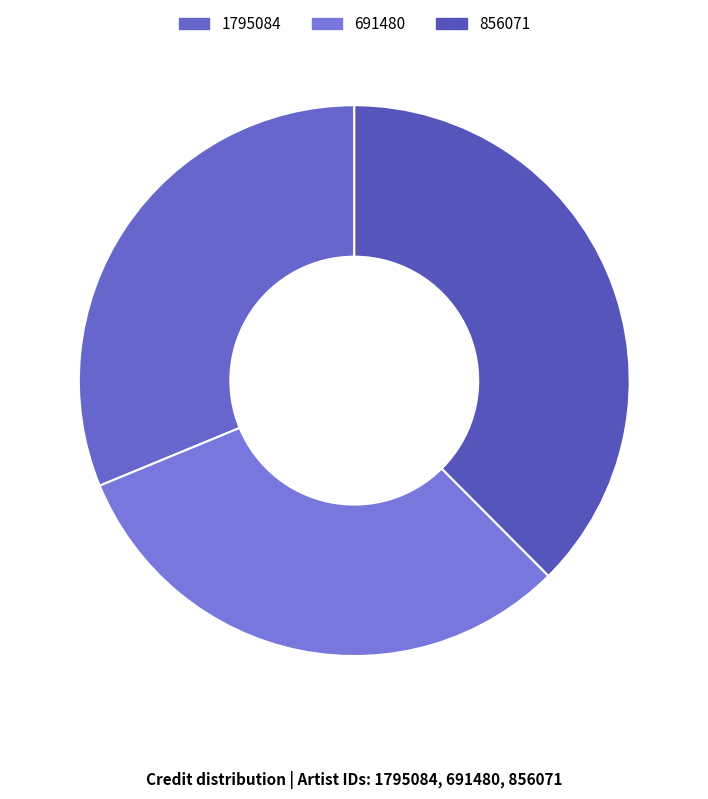

How many segments does this pie chart have?

3